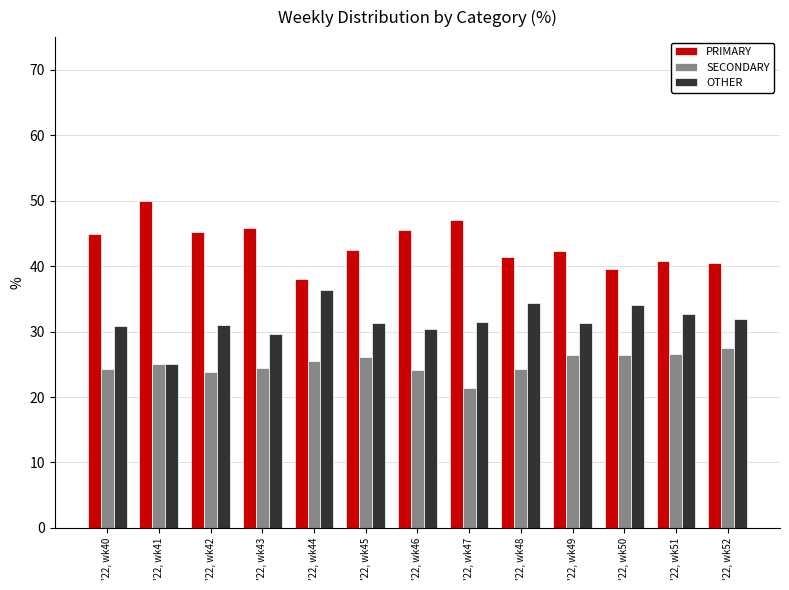

Count the number of categories in the chart.

13